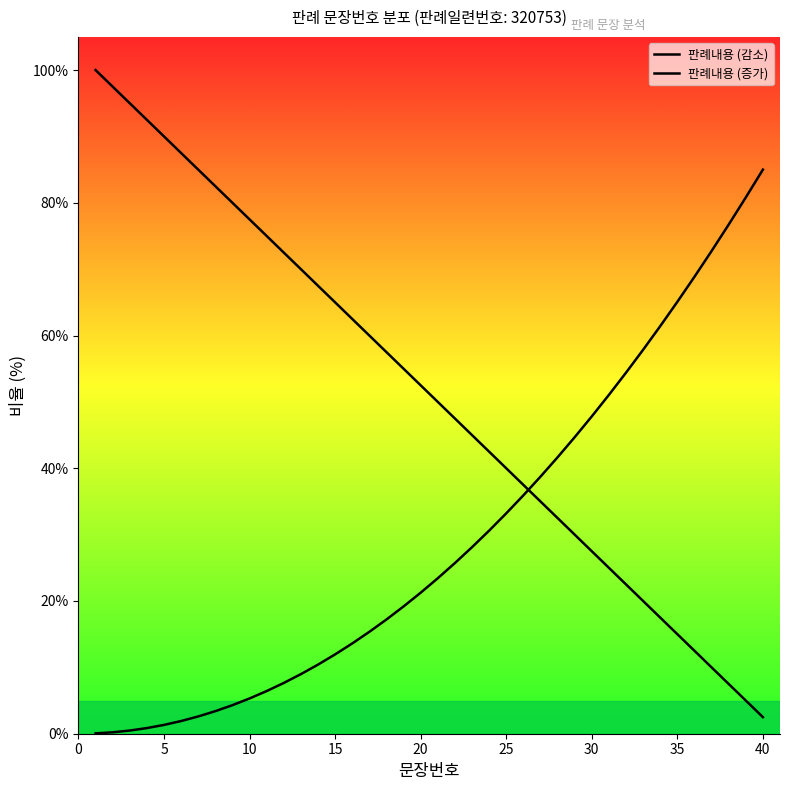

How many intersections are there between 판례내용 (감소) and 판례내용 (증가)?

1